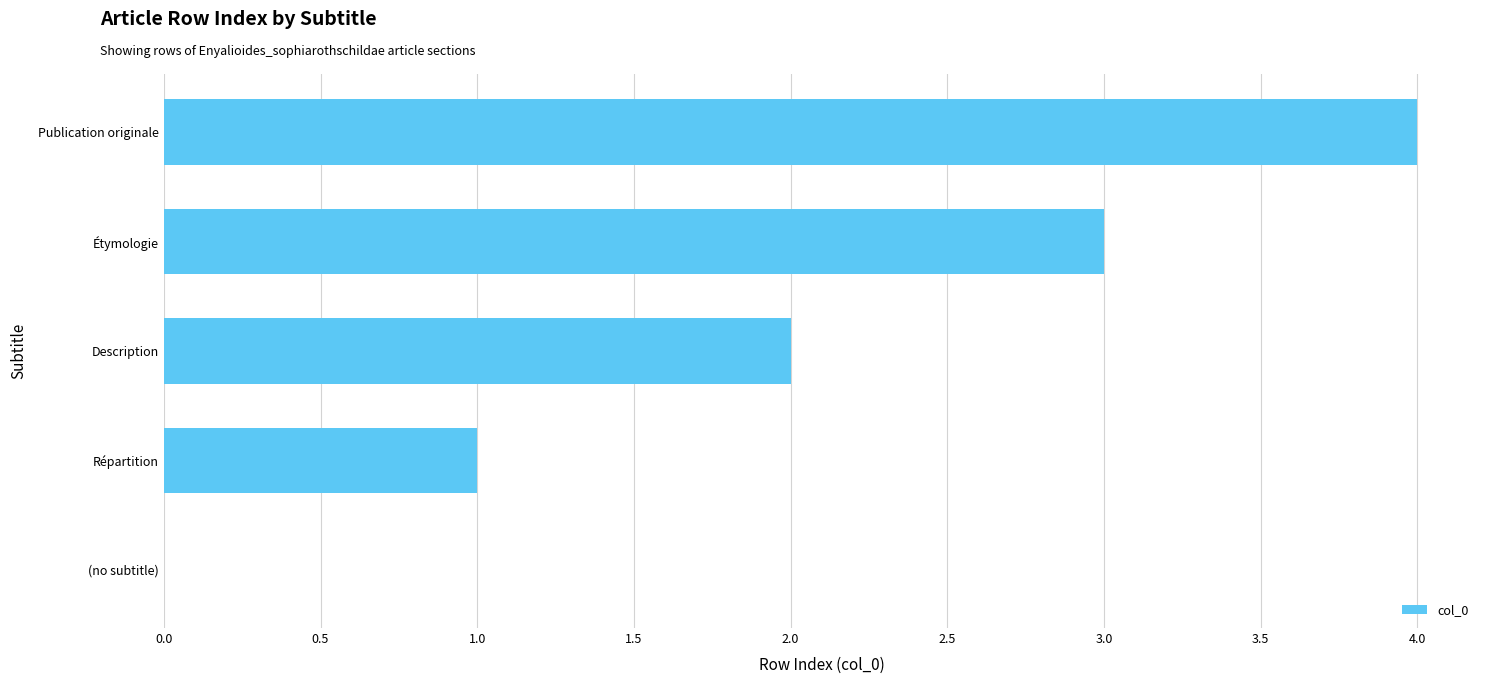

What is the sum of all values?

10